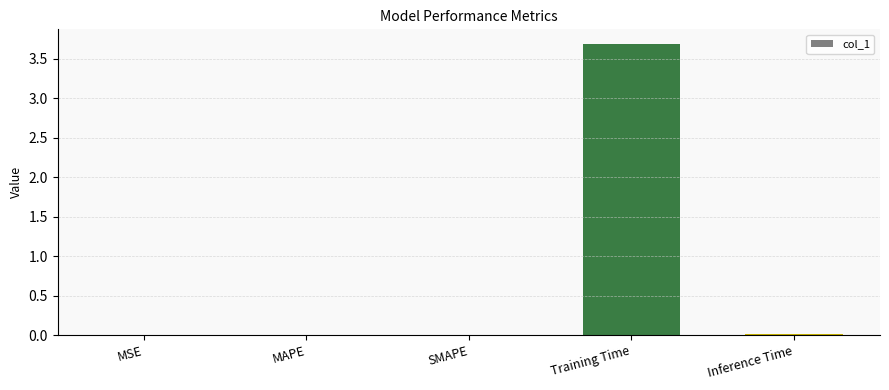

The chart shows a value of 6.5 at Training Time. True or false?

False